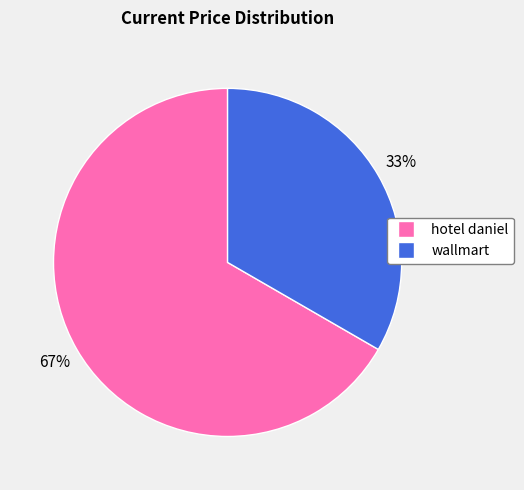

Which has a higher value, wallmart or hotel daniel?

hotel daniel